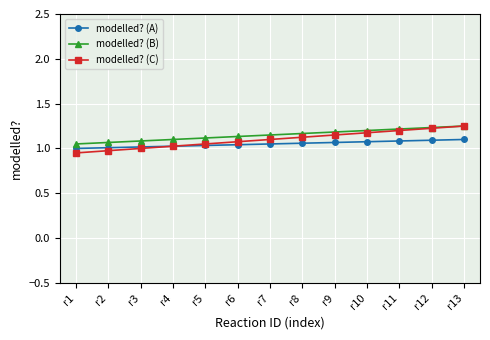

What is the total value across all series at r9?

3.4